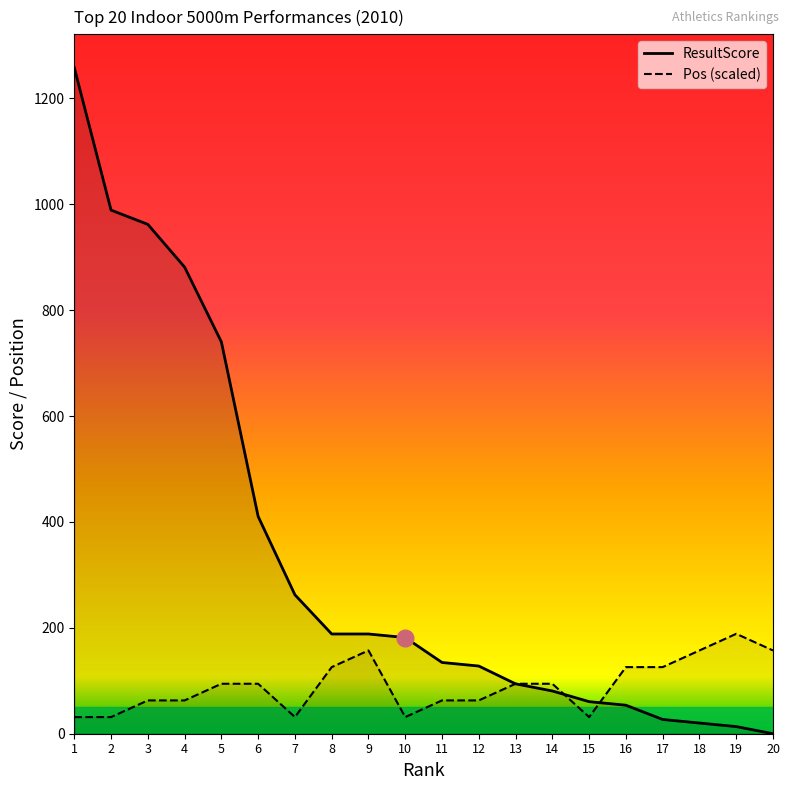

True or false: ResultScore and Pos cross at least once.

True